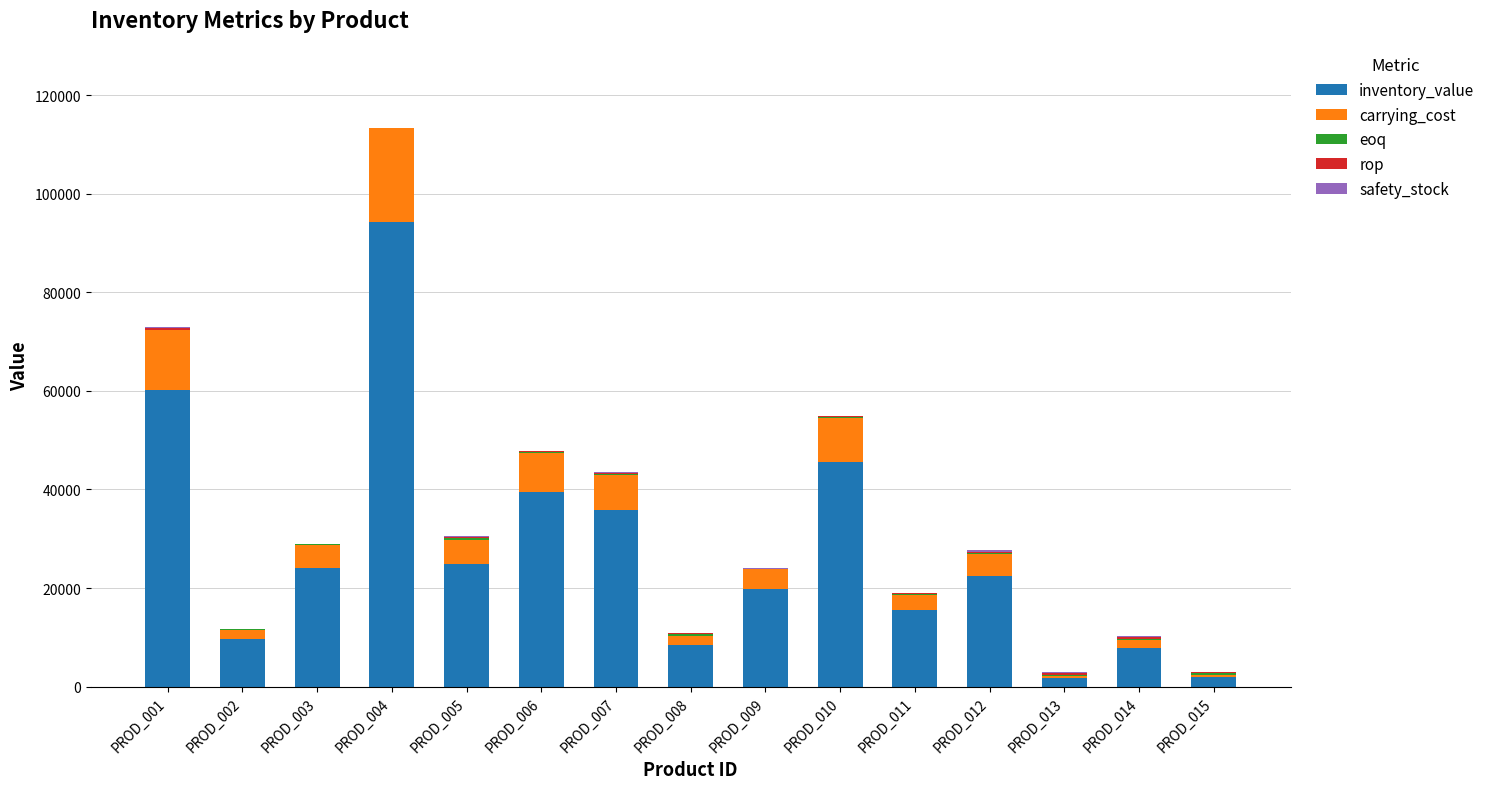

At which category is the sum across all series the highest?

PROD_004